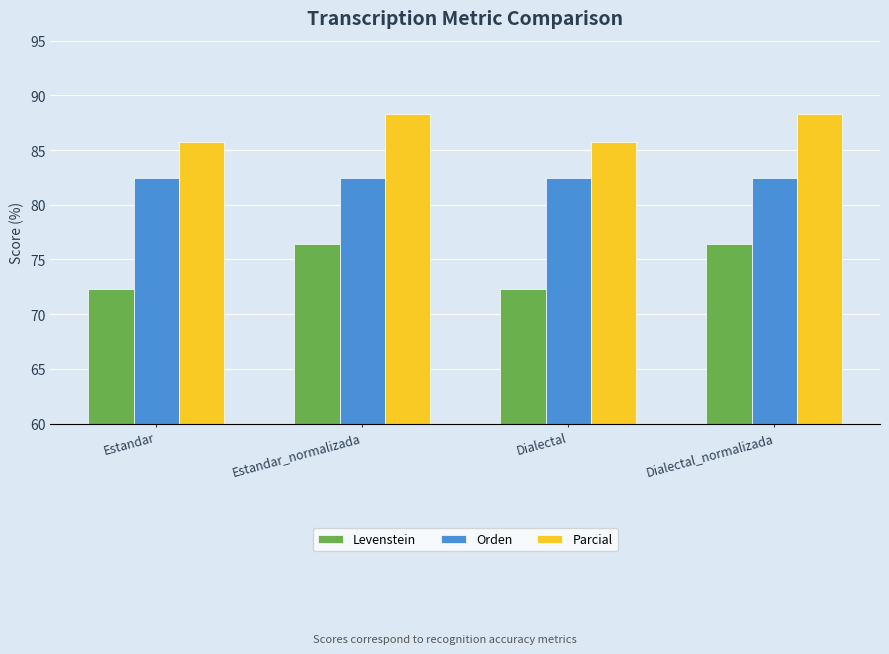

At which label does Levenstein first exceed 76?

Estandar_normalizada